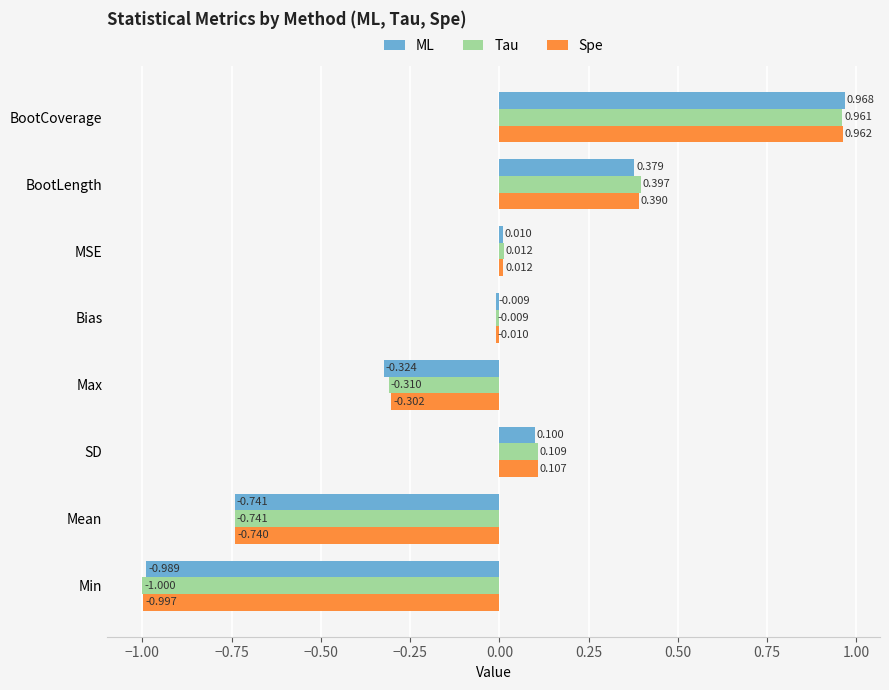

At which label does Spe reach its peak?

BootCoverage